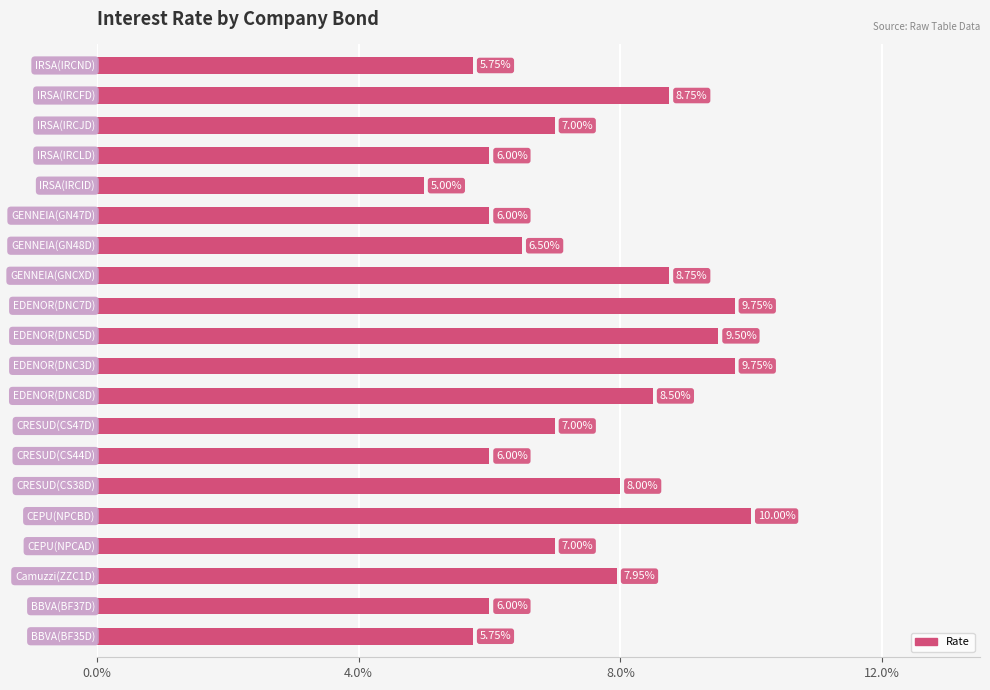

Are the bars horizontal?

Yes